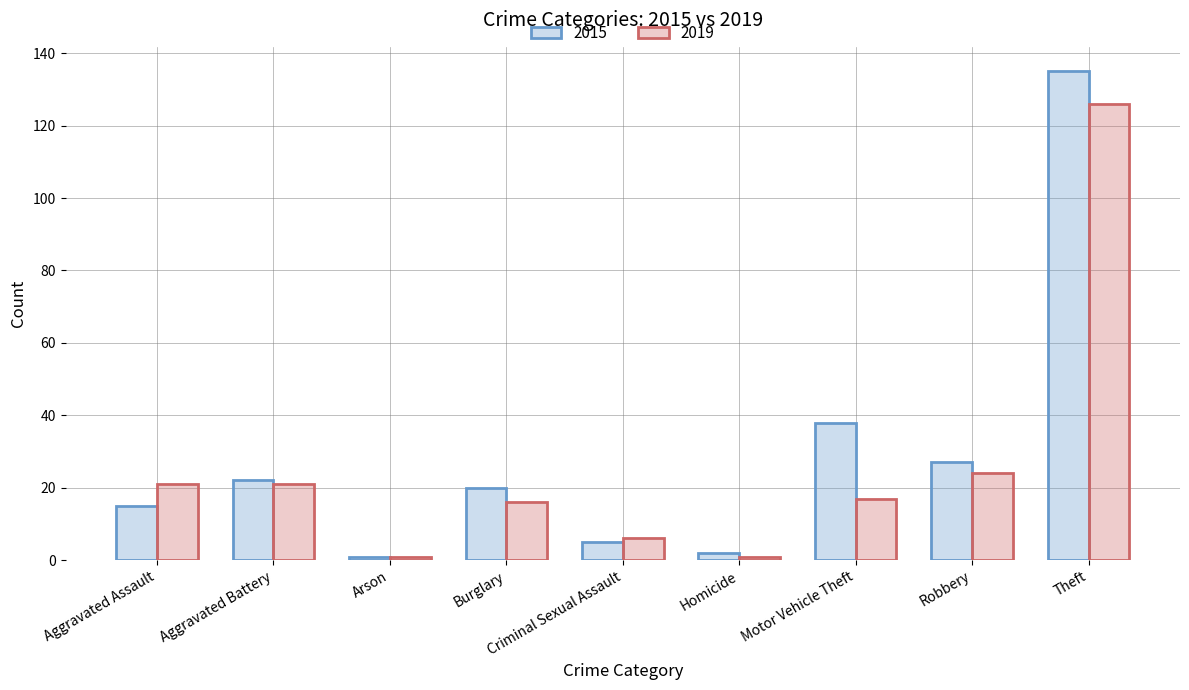

What are all the series names shown in the legend?

2015, 2019